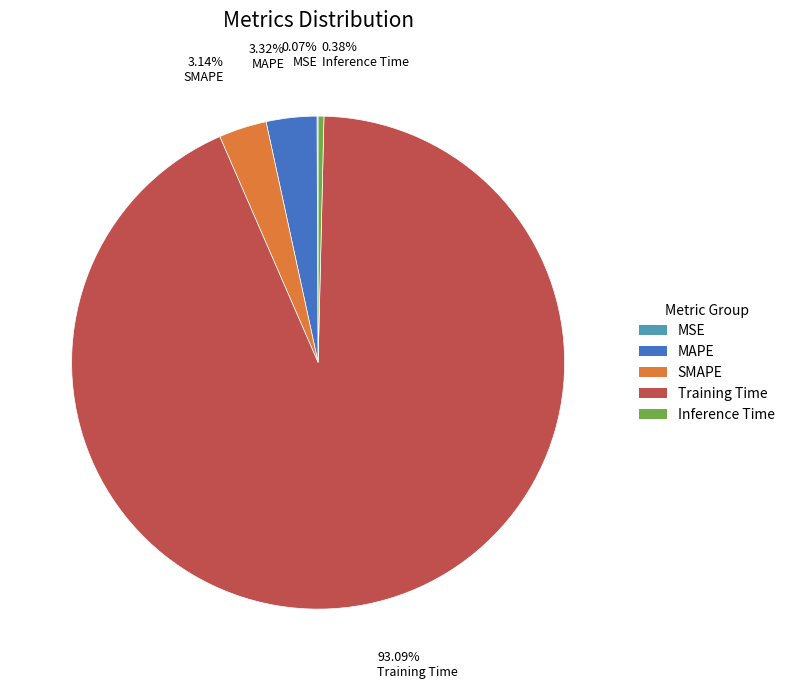

Which slice is the largest?

Training Time